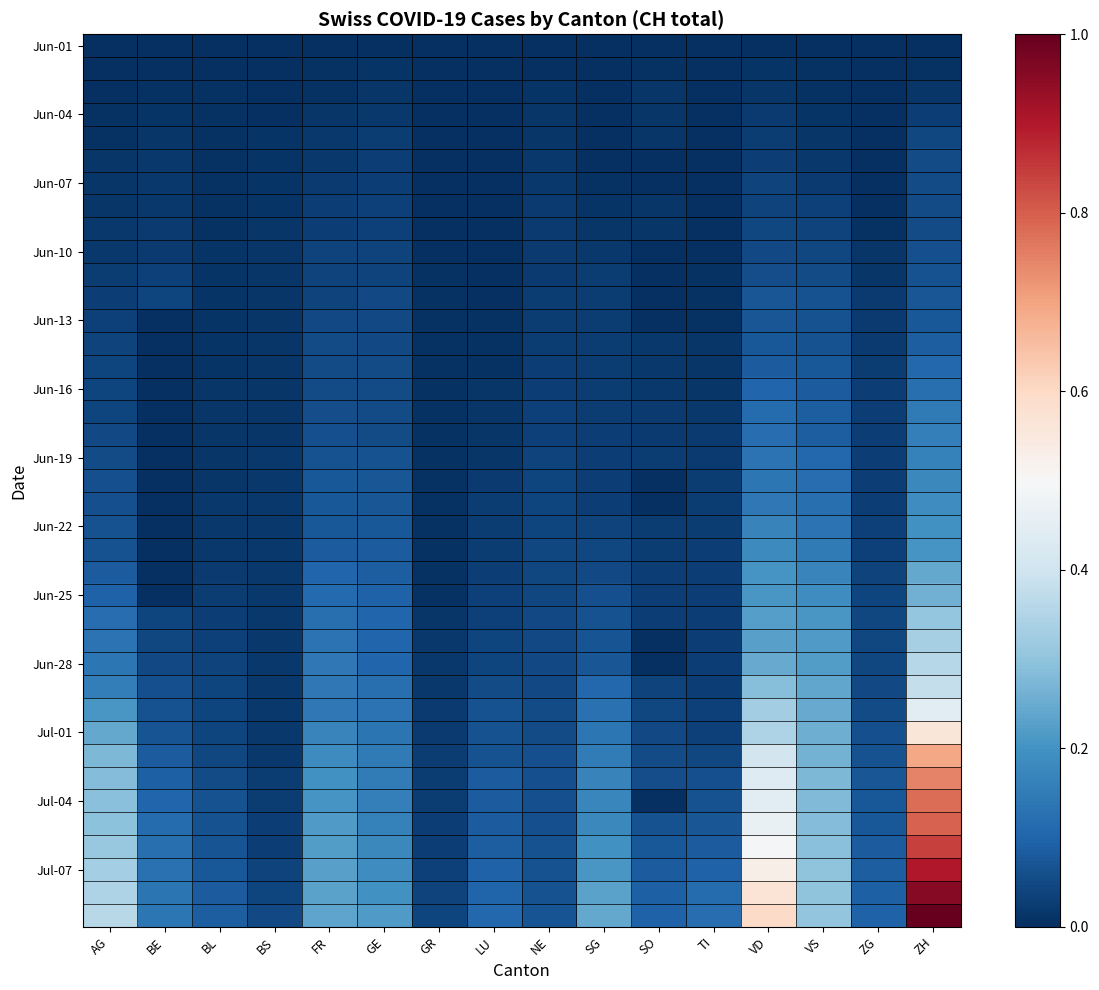

What is the difference between the highest and lowest values at GE?

0.2